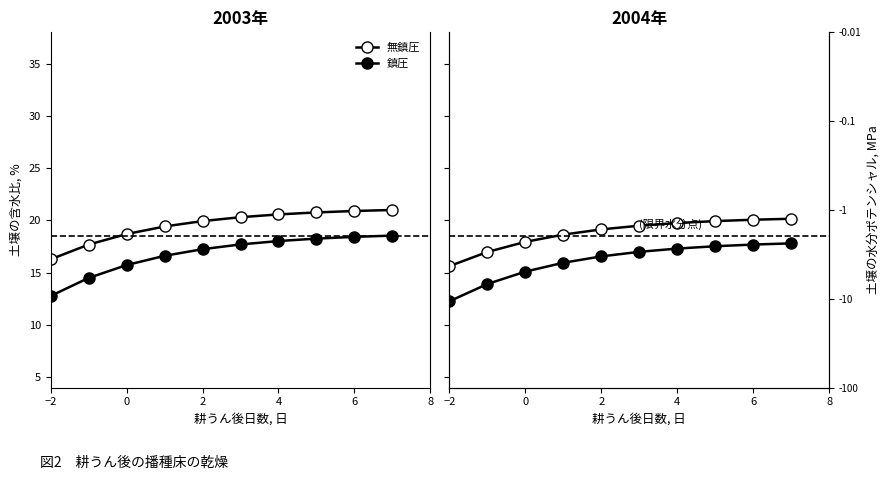

Rank the series by their average value, from lowest to highest.

鎮圧, 無鎮圧